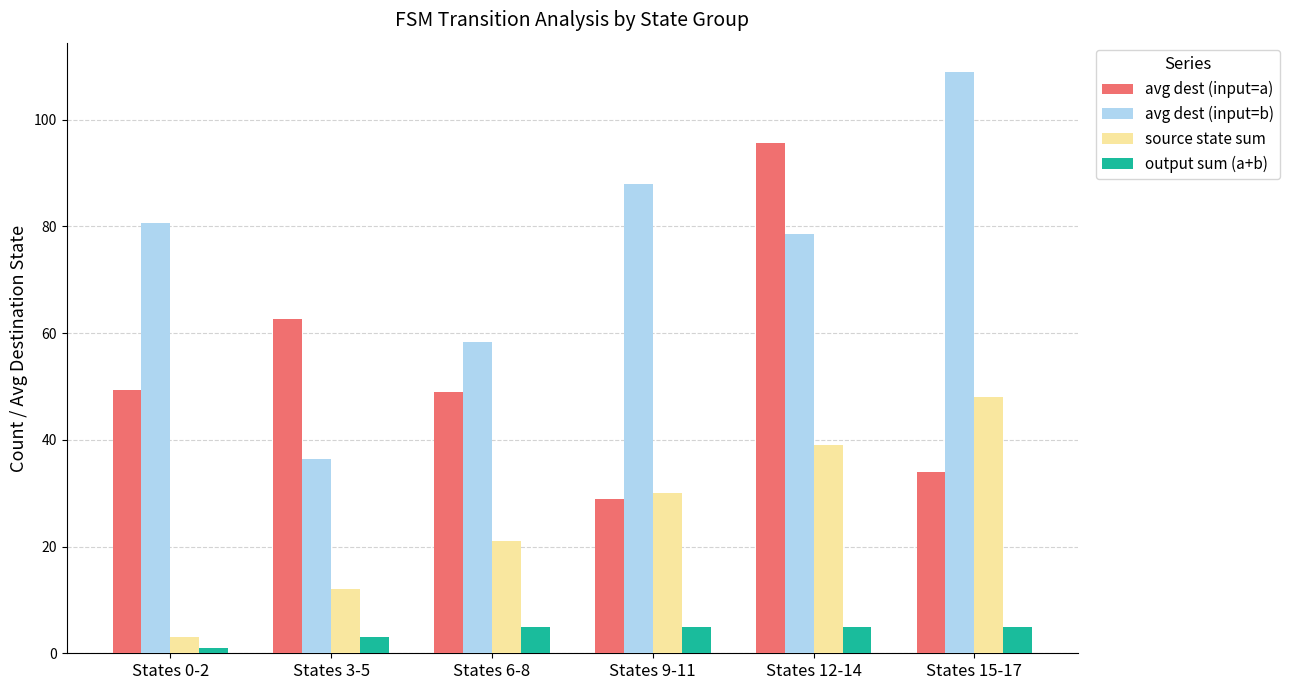

What position from the left is States 3-5?

2